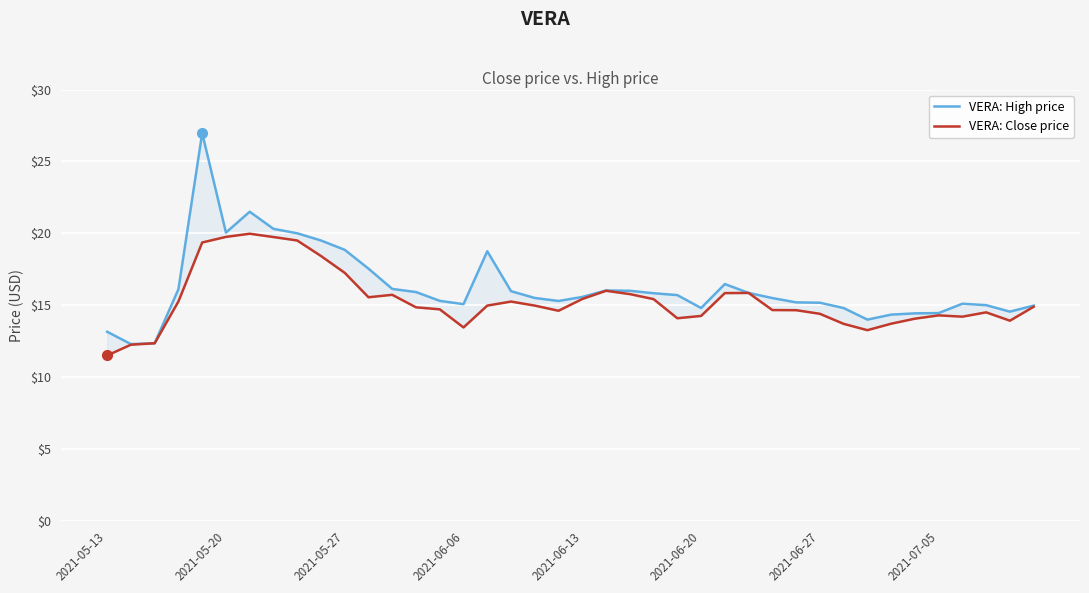

At how many categories does at least one series exceed 20?

4